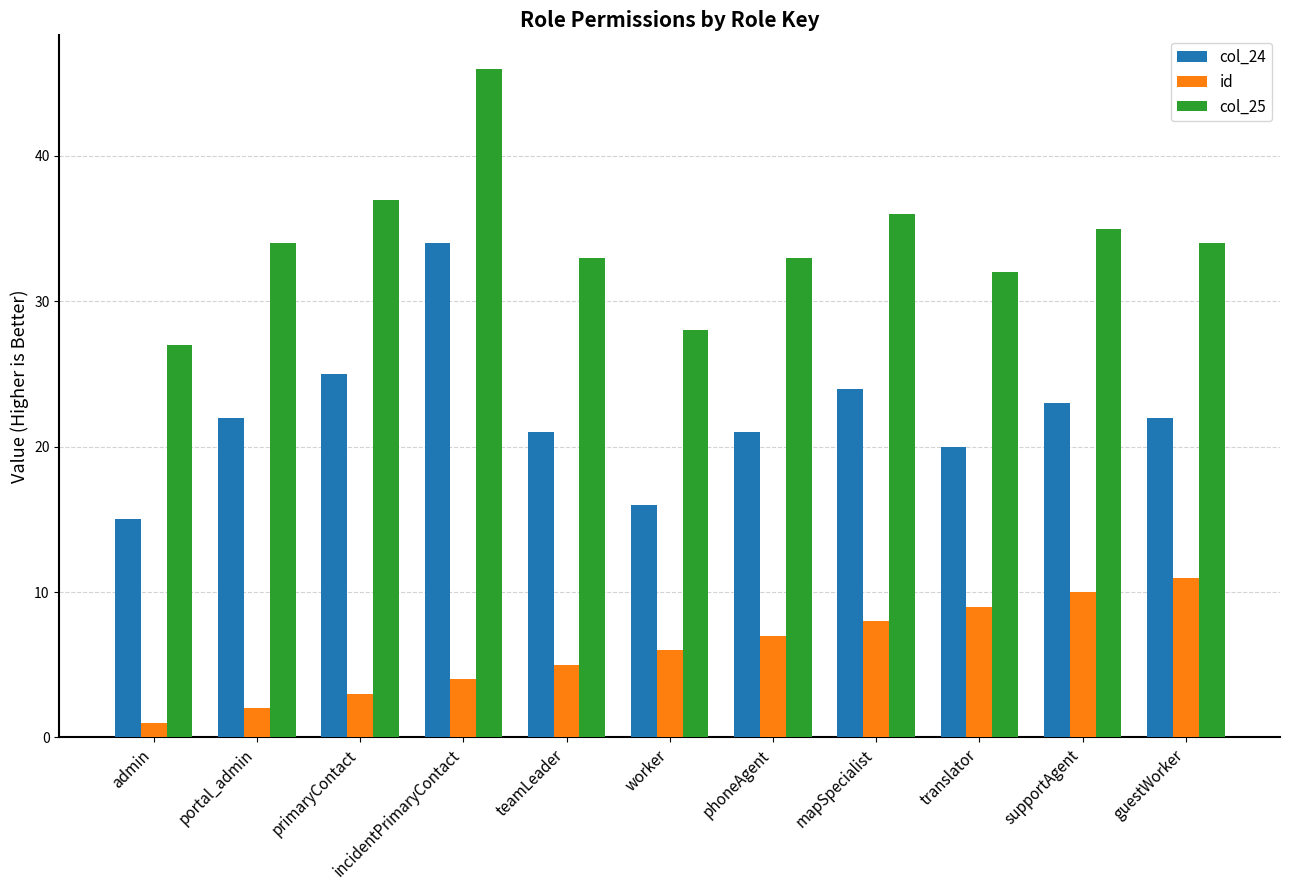

What is the sum of all col_25 values?

375